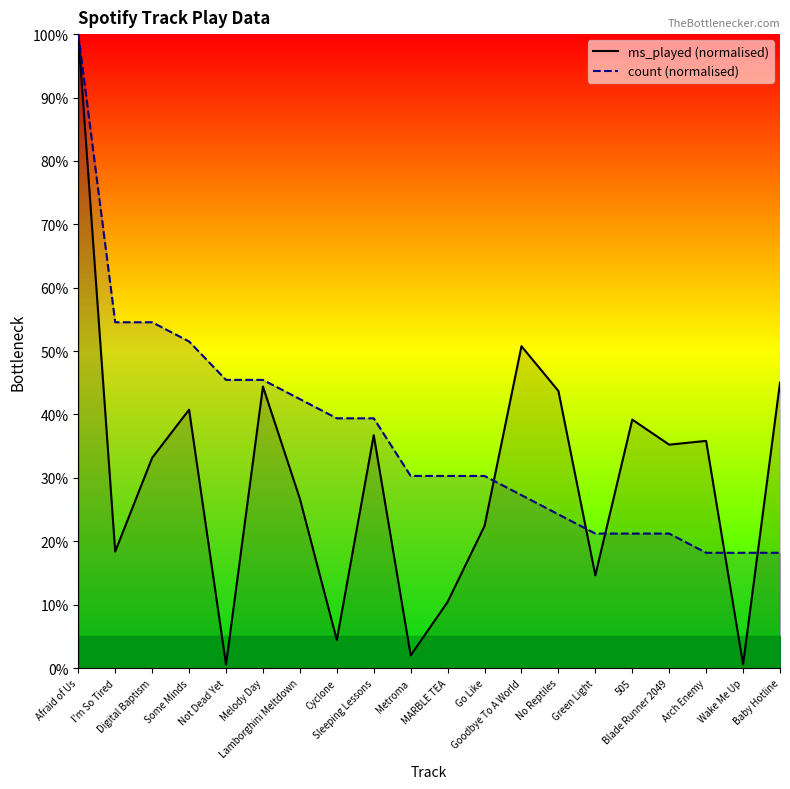

At which label does count (normalised) reach its minimum?

Arch Enemy